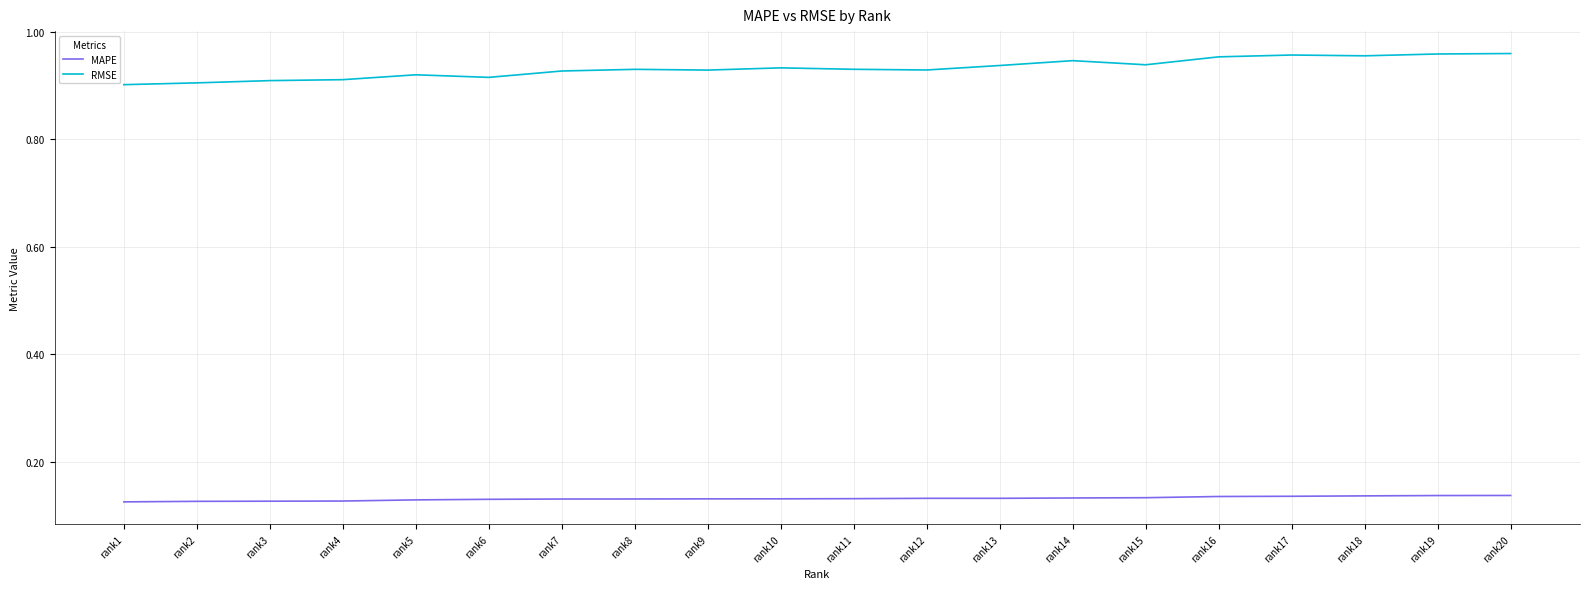

Is it true that RMSE equals 1.4 at rank11?

False